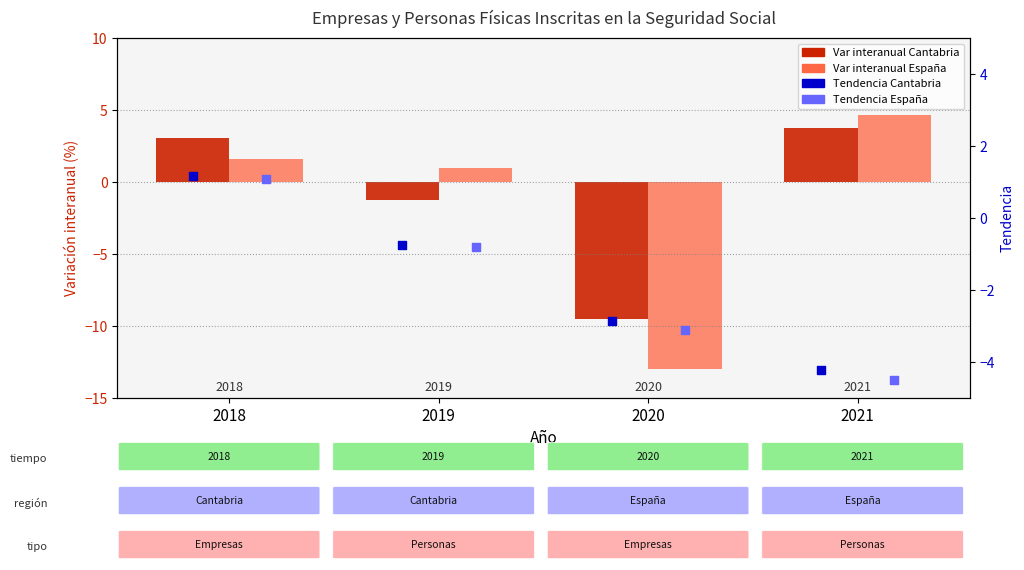

What is the total value across all series at 2020?

-28.5